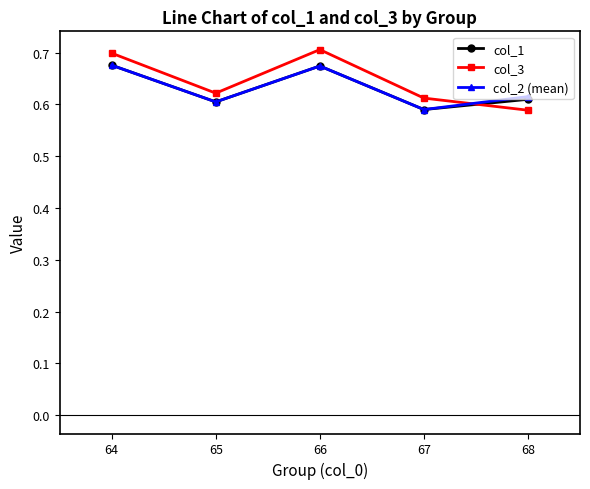

Which series changed the most between 66 and 67?

col_3